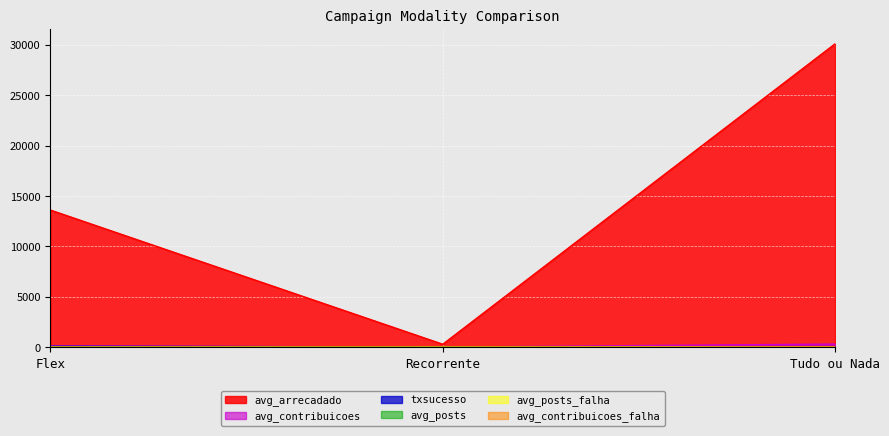

At which category is the sum across all series the highest?

Tudo ou Nada